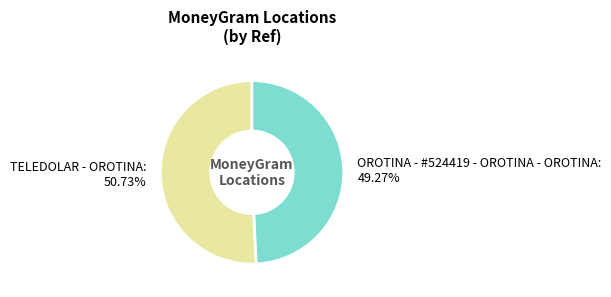

Does TELEDOLAR - OROTINA represent more than half of the total?

Yes